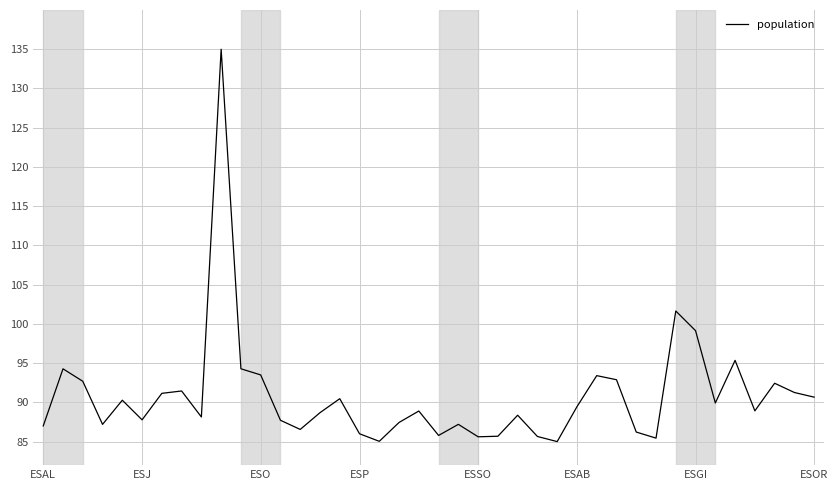

What is the difference between the maximum and minimum values?

50.0